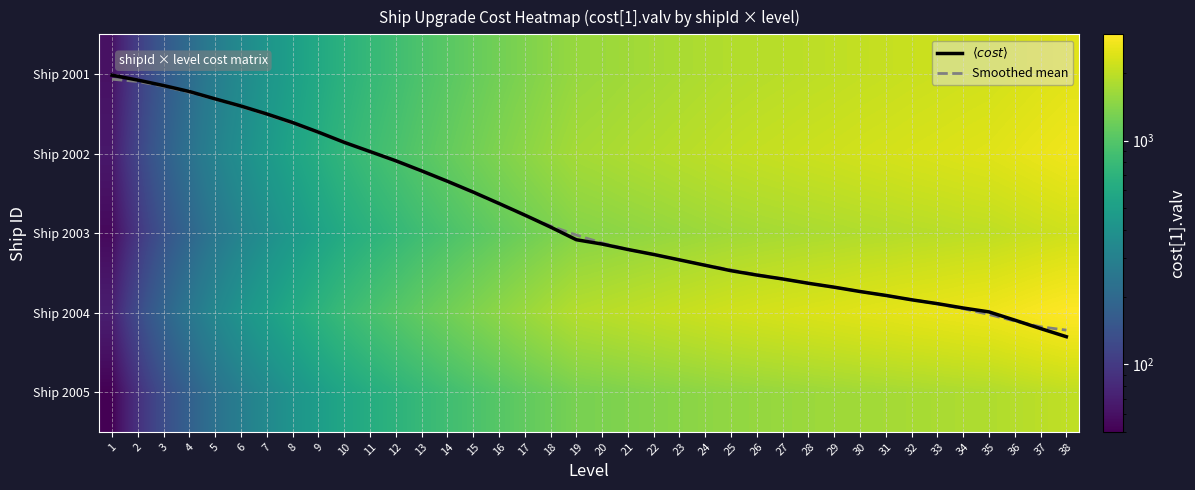

What is the minimum value for Ship 2003?

55.0